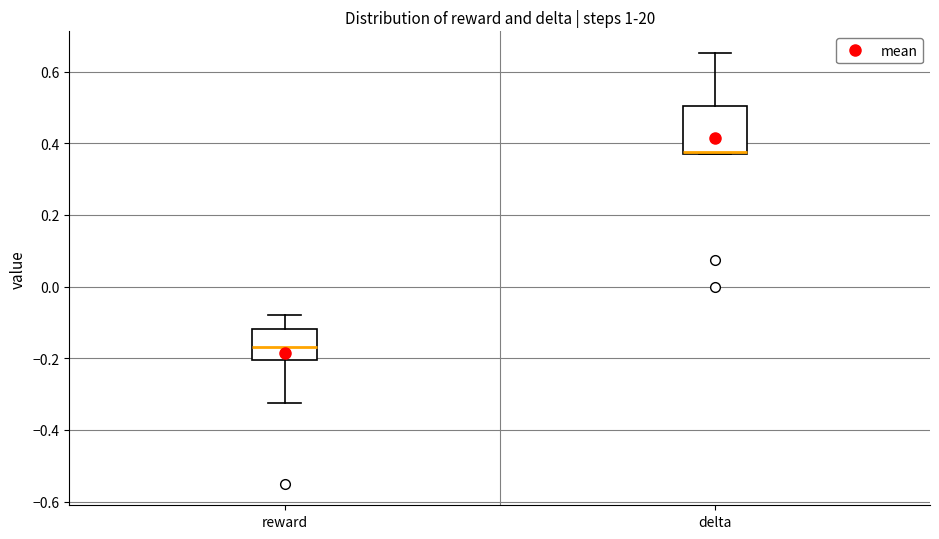

Comparing the boxes themselves (not the whiskers), which one is the tallest?

delta